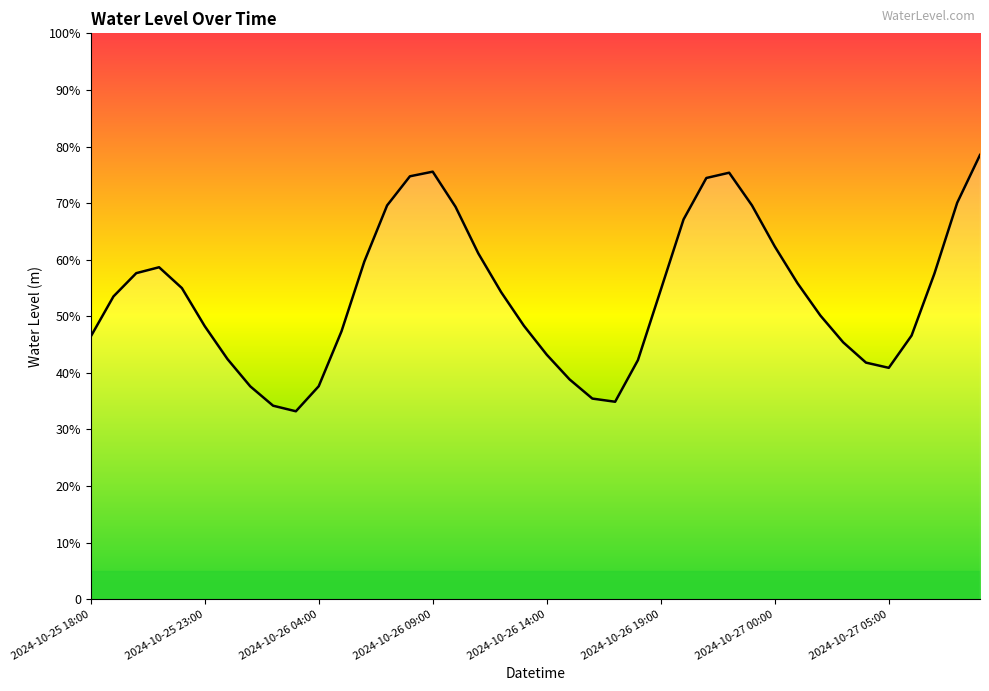

Does the chart have visible grid lines?

No